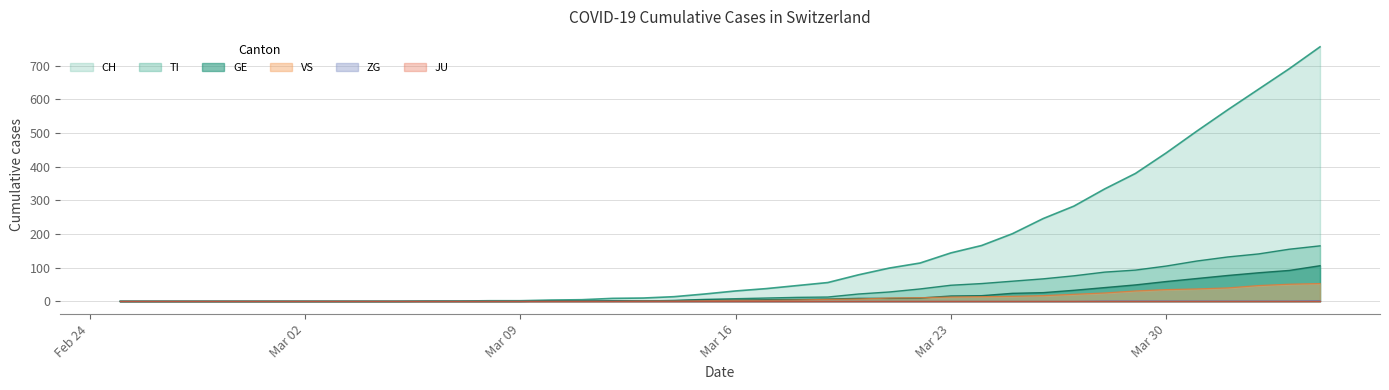

What is the value of the TI point at the 30th from the left?

60